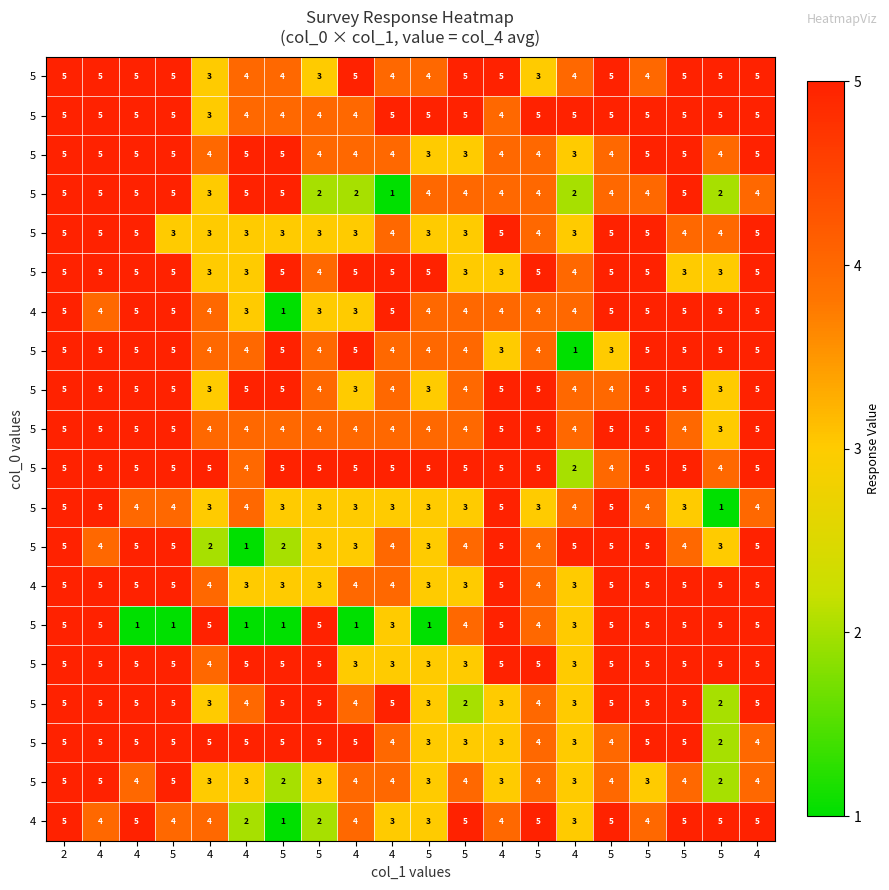

How many distinct data groups are displayed?

20